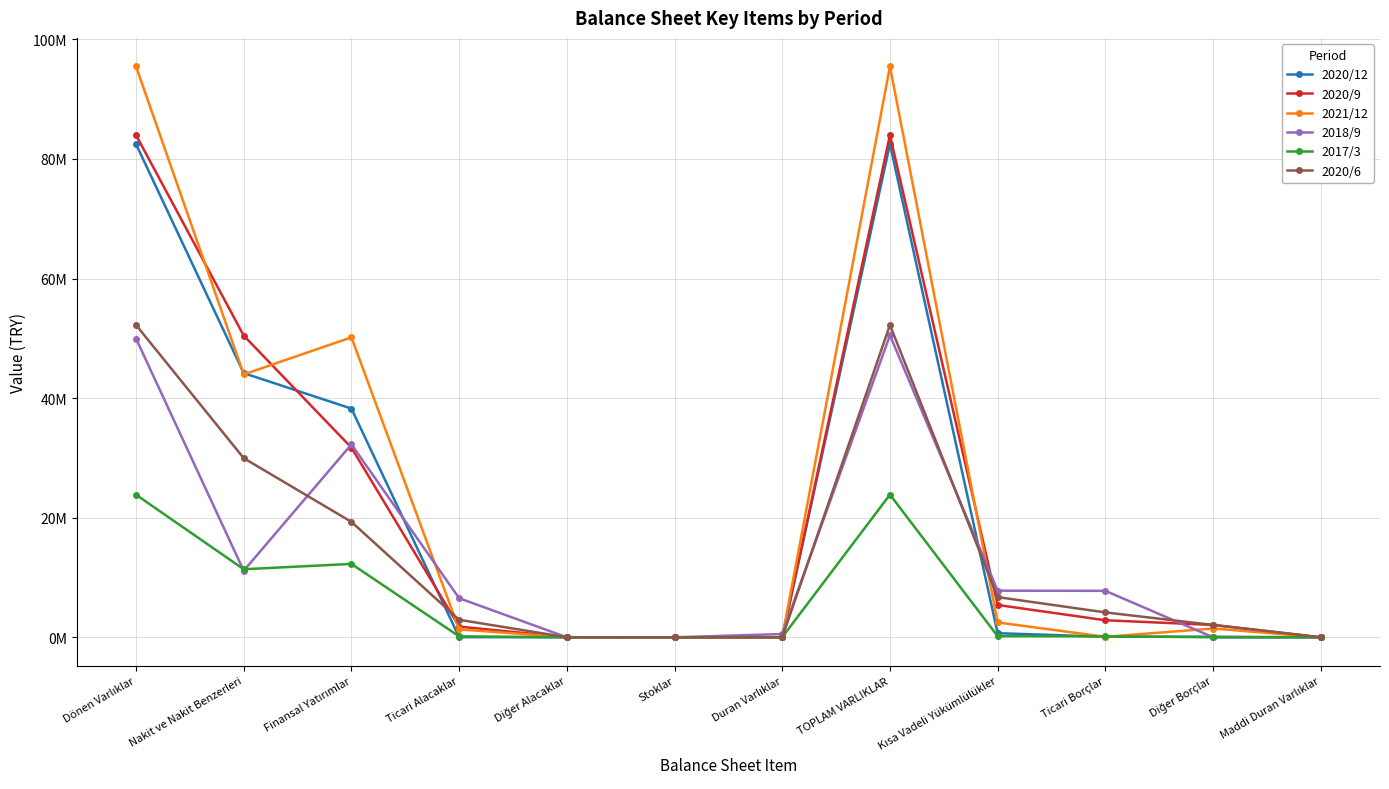

What are all the series names shown in the legend?

2020/12, 2020/9, 2021/12, 2018/9, 2017/3, 2020/6